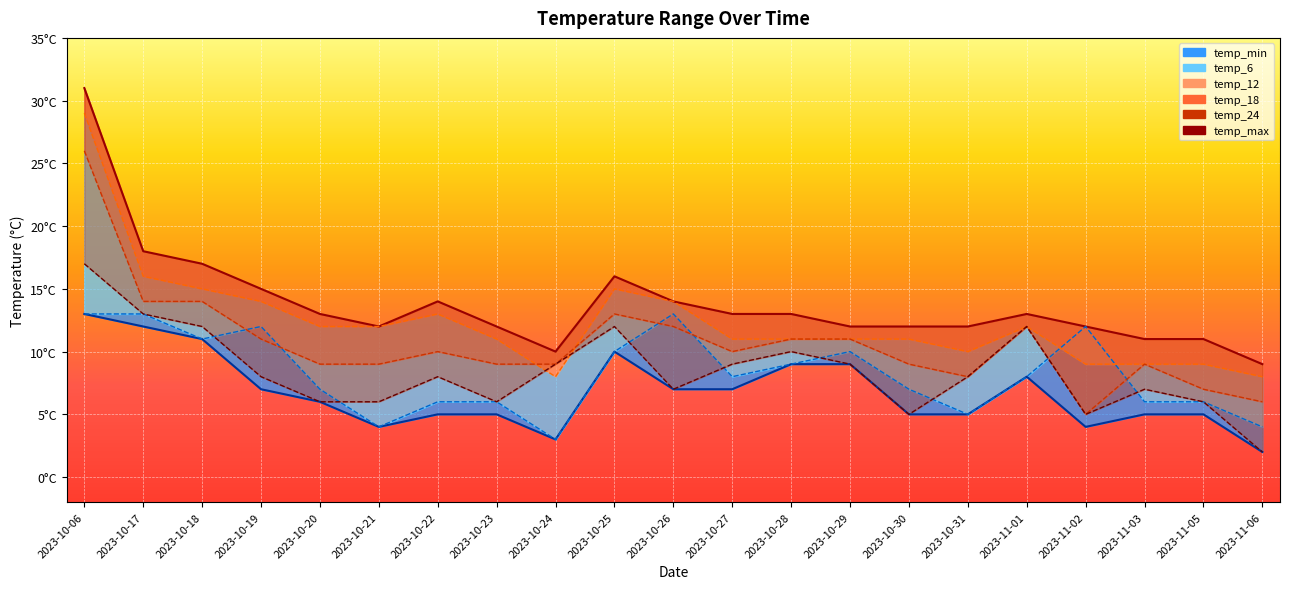

At 2023-10-27, list the series in order from largest to smallest.

temp_max, temp_12, temp_18, temp_24, temp_6, temp_min